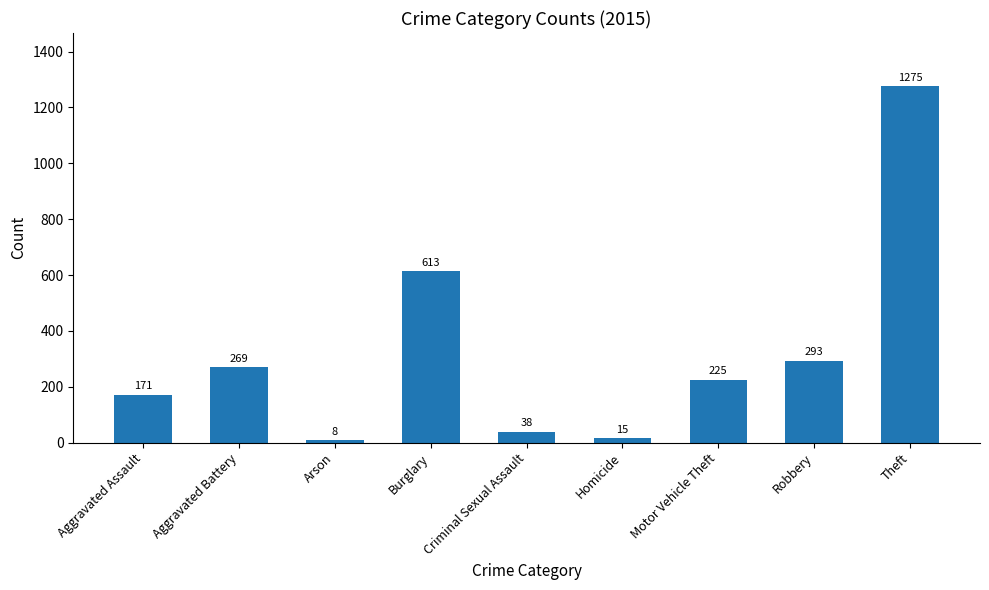

What position from the right is Aggravated Battery?

8